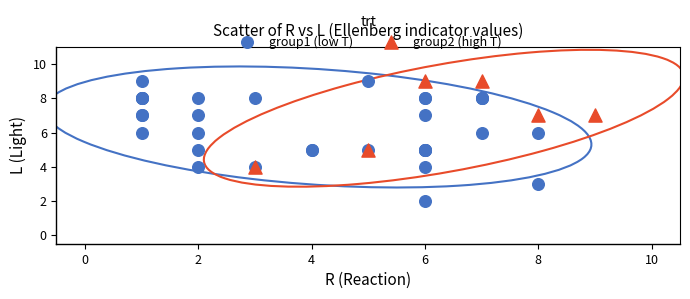

Which series has the widest spread of Y values?

group1 (low T)